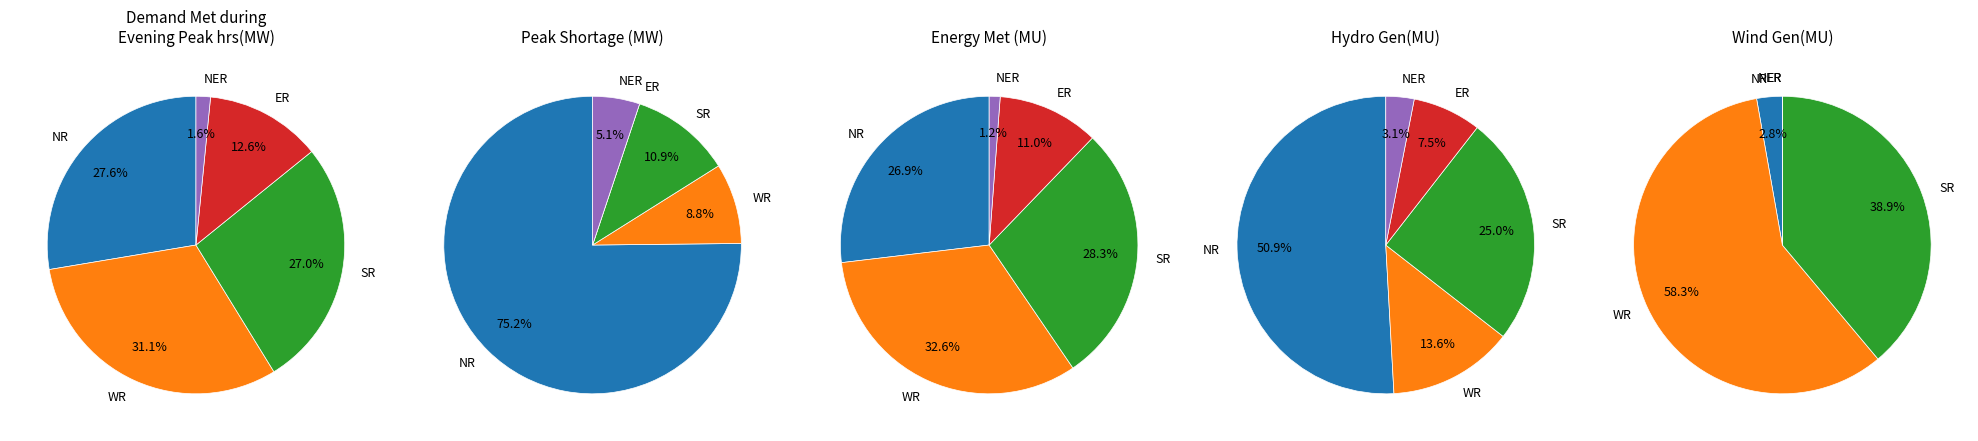

What is the difference between the highest and lowest values at SR?

36159